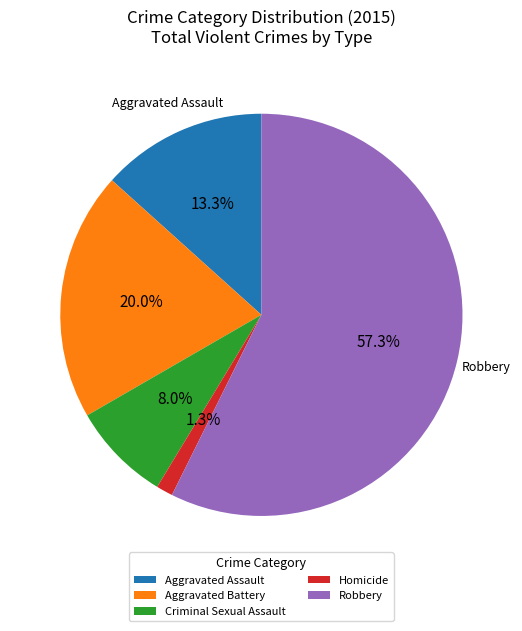

Is there a majority slice in this chart?

Yes